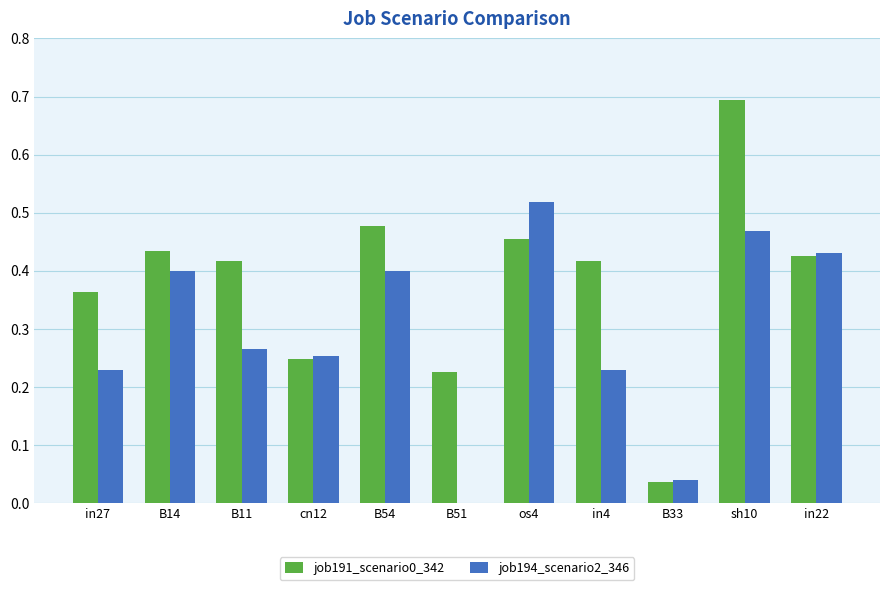

Which label corresponds to the largest value in the chart?

sh10